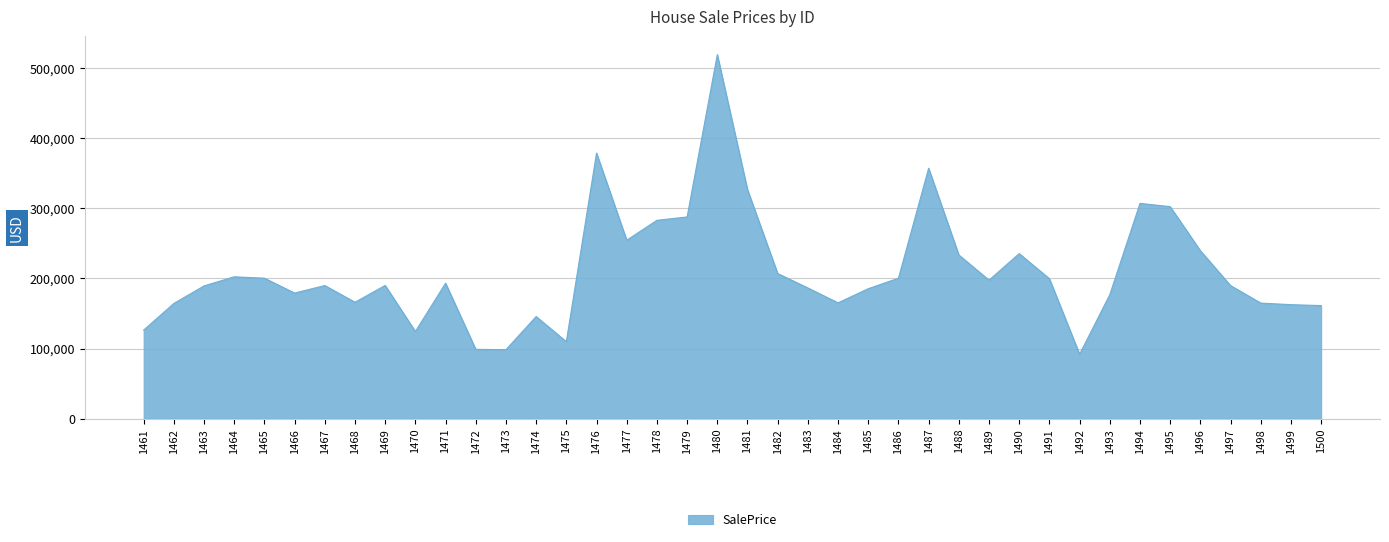

What is the difference between the values at 1484 and 1475?

55380.1